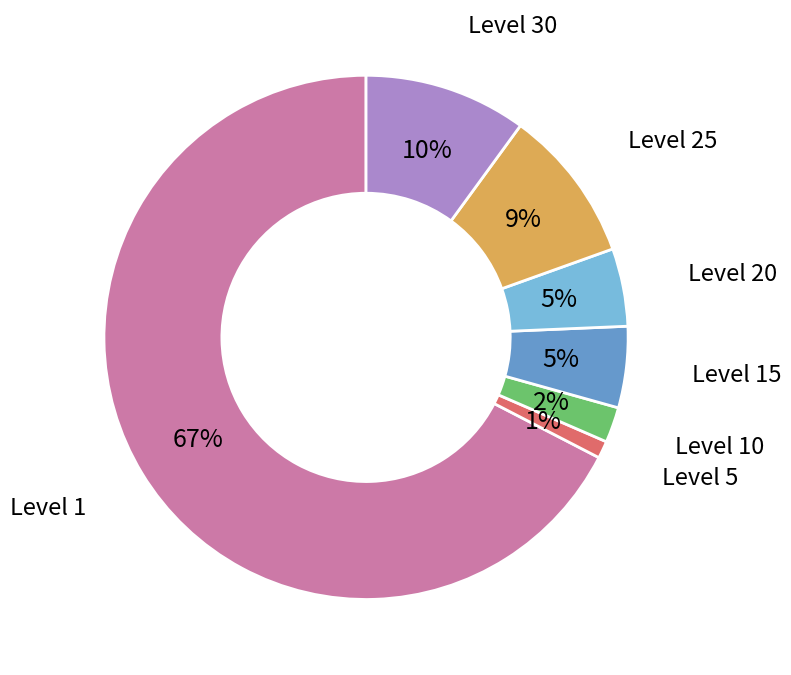

Does any single category account for the majority?

Yes